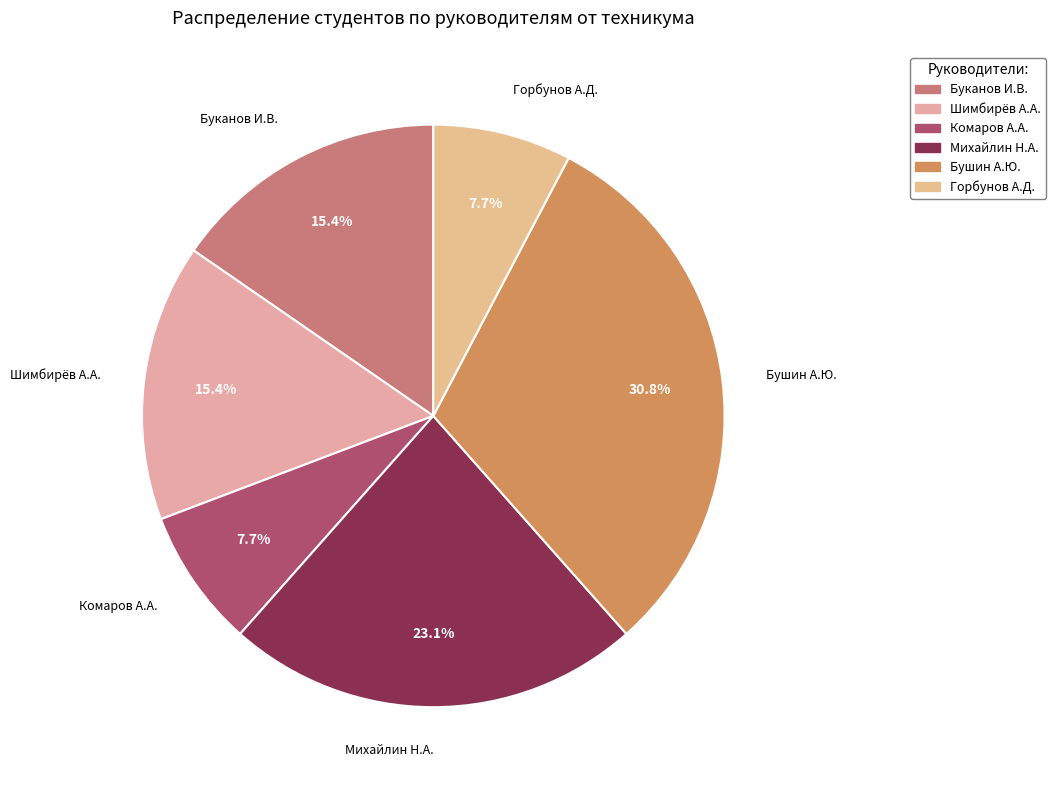

How many slices are in this pie chart?

6